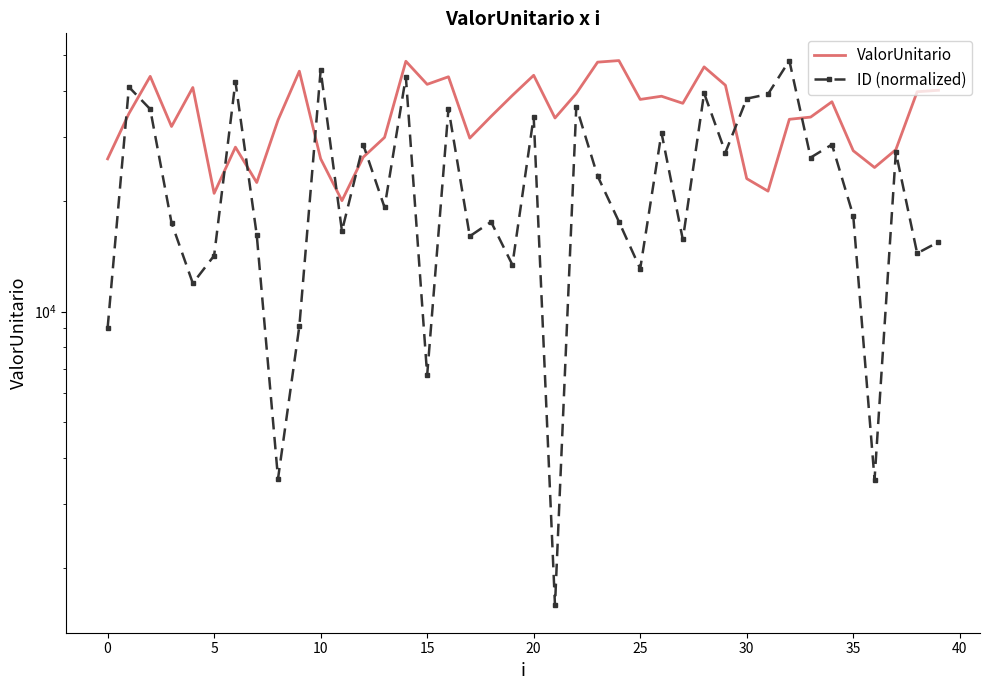

What is the label of the 19th point from the right?

21